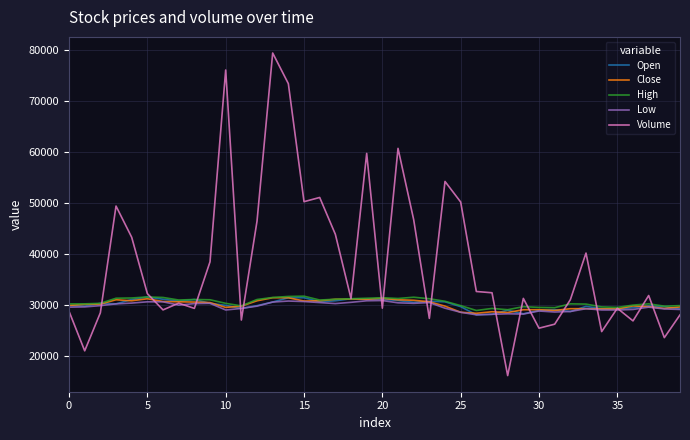

What is the maximum value for High?

31750